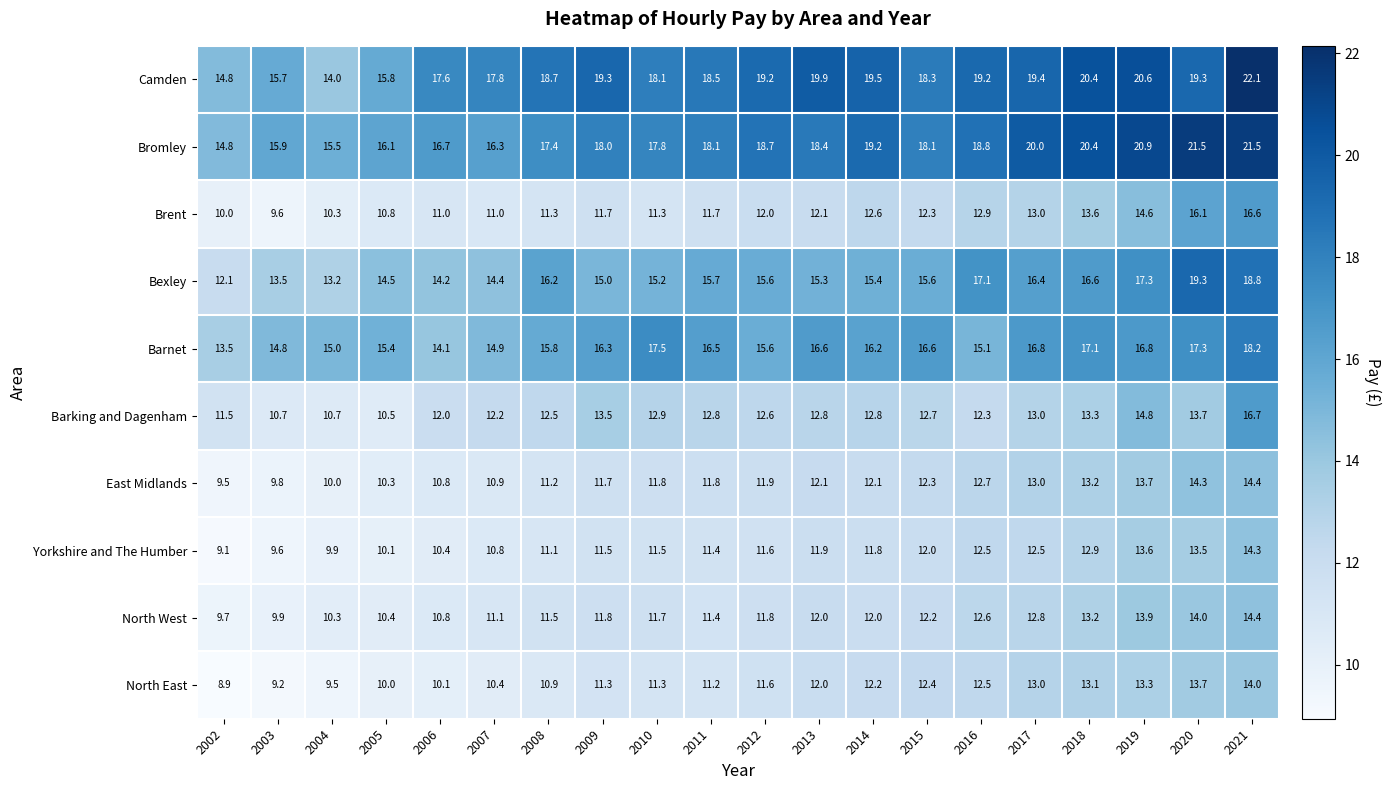

What value does the Yorkshire and The Humber series have at 2004?

9.9